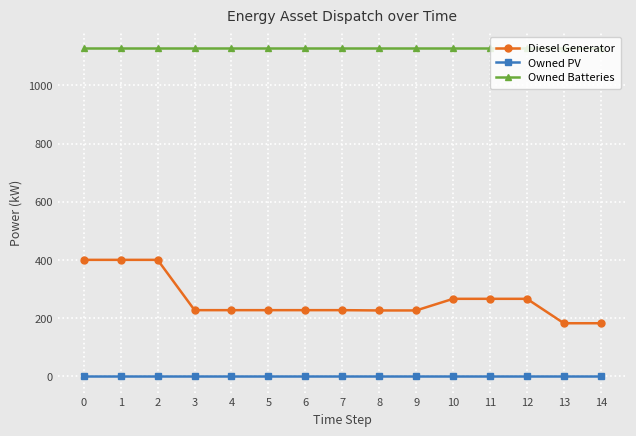

True or false: Owned Batteries and Owned PV cross at least once.

False